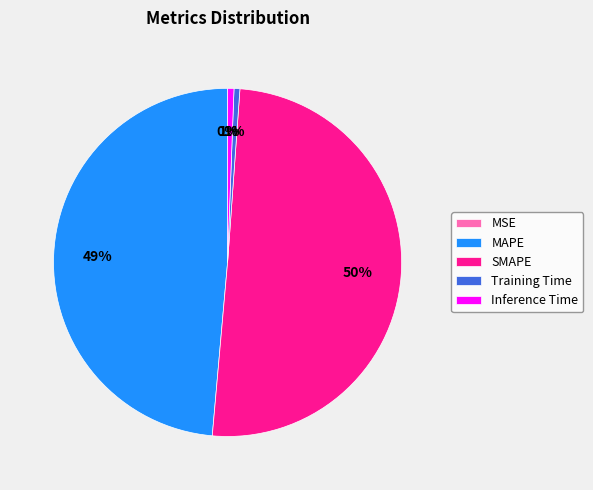

To the nearest percent, what percentage of the pie is Inference Time?

1%